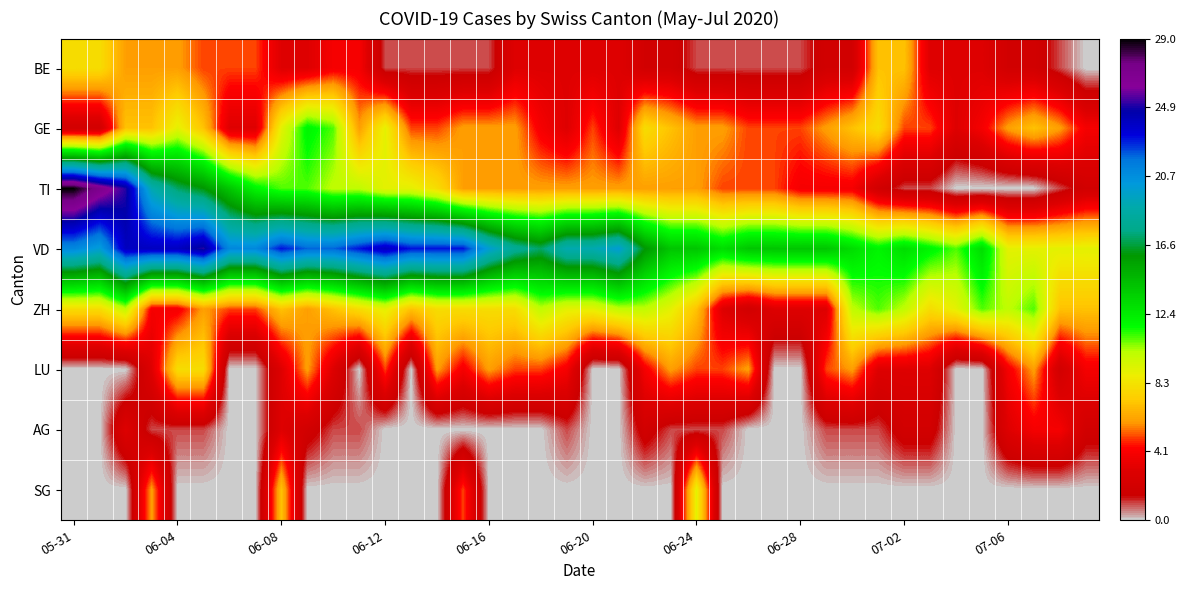

Reading left to right, extract all data points from this chart.

BE: 8	8	6	6	6	5	5	5	3	3	4	4	1	1	1	1	1	3	3	3	3	3	2	2	1	1	1	1	1	2	2	7	7	3	3	3	2	2	1	0
GE: 2	2	7	7	9	7	3	3	9	12	11	6	9	5	5	6	6	6	4	3	5	3	8	7	6	6	5	5	5	6	7	8	5	5	3	4	6	7	6	4
TI: 29	27	25	19	17	16	14	12	11	11	10	10	9	9	8	6	6	6	6	6	6	6	6	6	6	5	5	5	4	4	4	2	1	1	0	0	0	0	1	2
VD: 21	20	24	24	24	25	21	21	23	22	22	23	24	23	23	23	20	18	17	19	19	20	16	14	14	13	14	14	14	14	13	12	13	12	11	13	9	9	9	9
ZH: 8	8	10	4	4	6	5	5	7	6	7	8	9	7	8	8	8	8	10	9	9	10	10	9	7	3	2	3	3	3	10	11	10	8	9	11	10	11	7	7
LU: 0	0	0	3	8	8	0	0	3	6	3	0	5	0	6	4	6	5	5	4	0	0	4	6	5	5	6	0	0	5	6	3	3	3	0	0	4	6	2	4
AG: 0	0	3	1	1	1	0	0	3	2	1	1	0	0	0	0	0	0	0	1	0	0	2	1	1	1	0	0	0	1	1	1	2	2	0	0	3	4	4	2
SG: 0	0	0	6	0	0	0	0	7	0	0	0	0	0	0	5	0	0	0	0	0	0	0	0	9	0	0	0	0	0	0	0	0	0	0	0	0	0	0	0